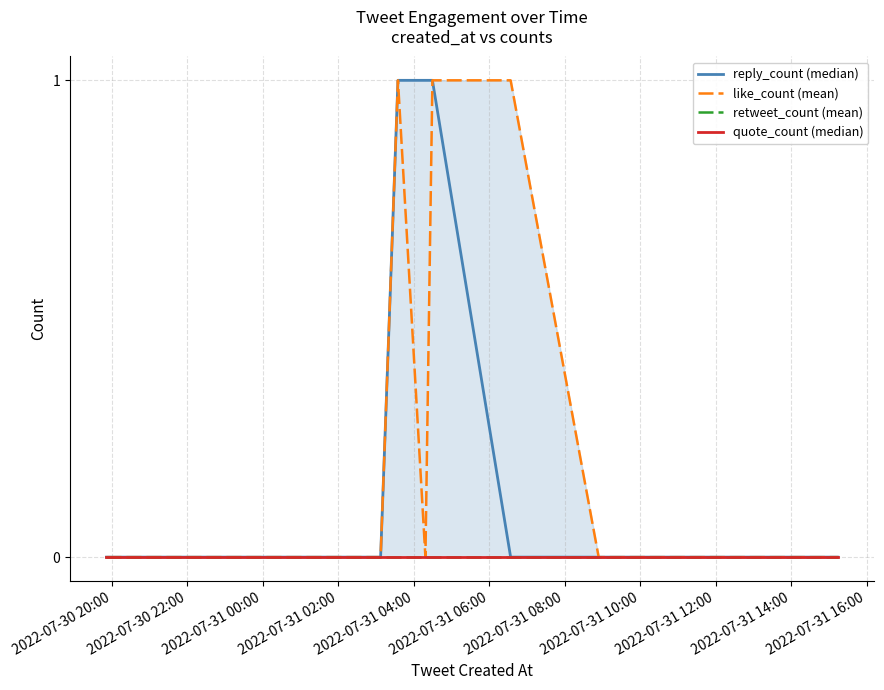

What is the greatest value displayed?

1